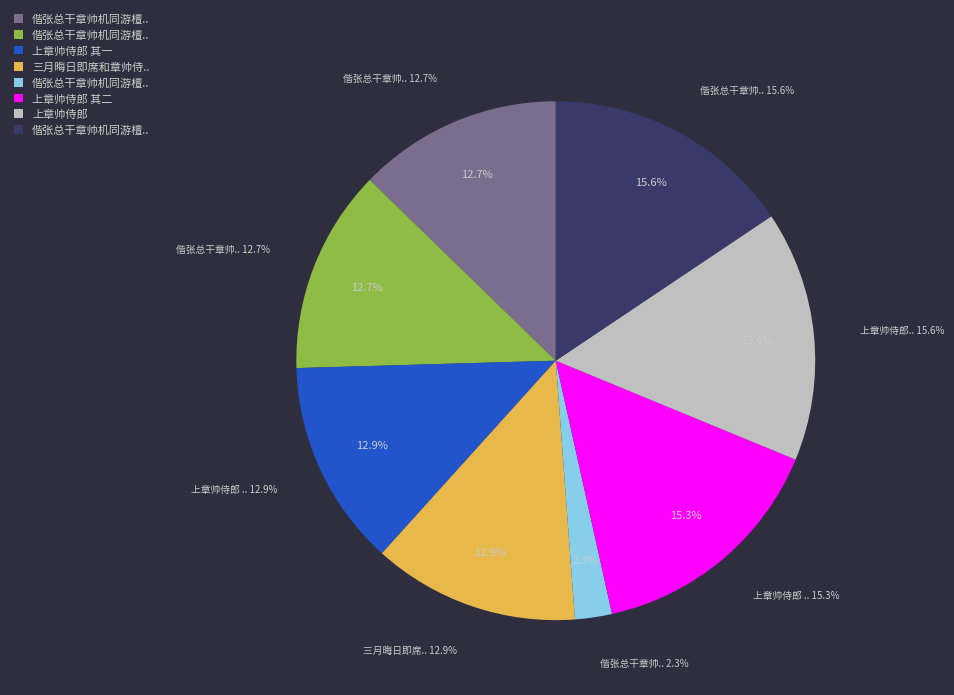

Does any single category account for the majority?

No